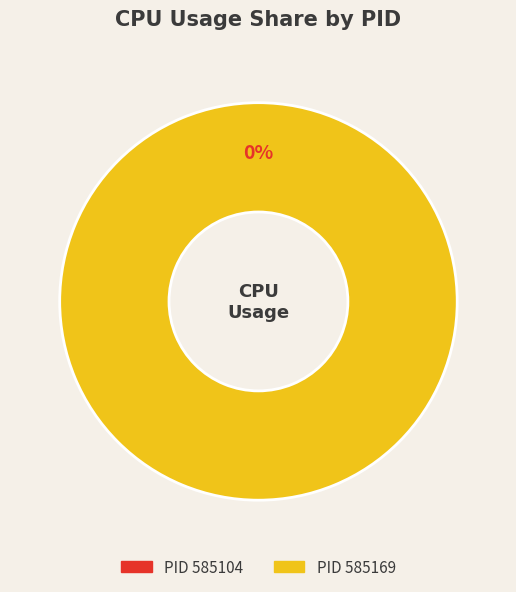

What percentage is the 585169 slice, to the nearest percent?

100%